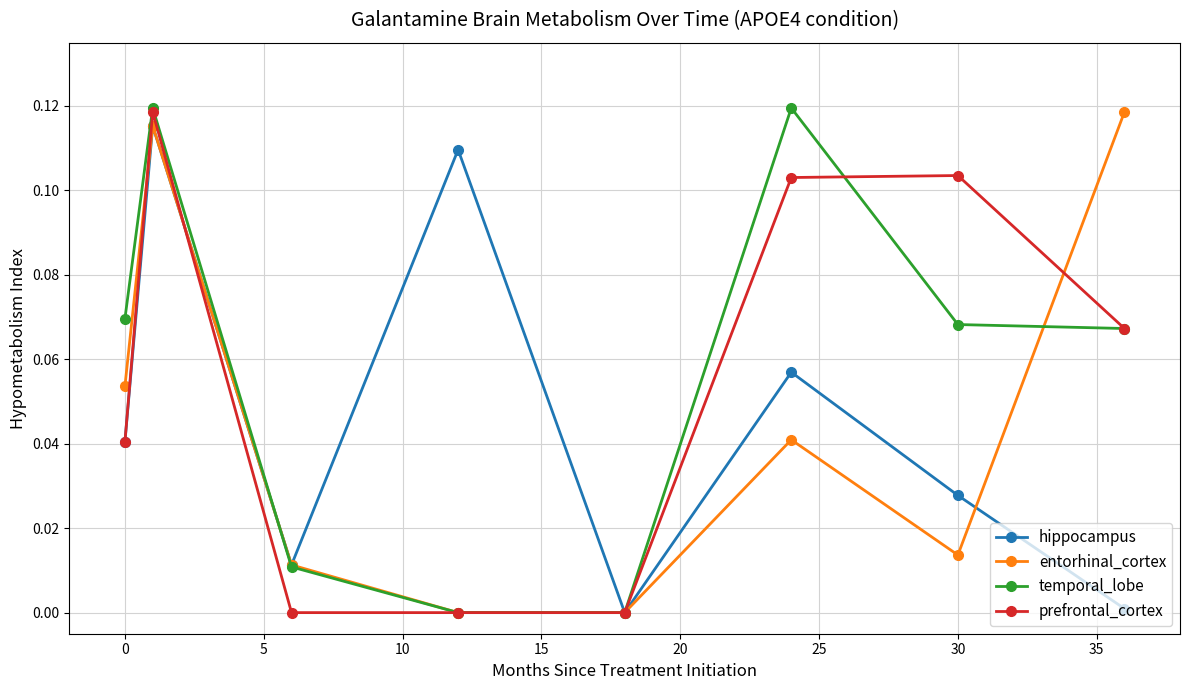

What is the sum of all prefrontal_cortex values?

0.4